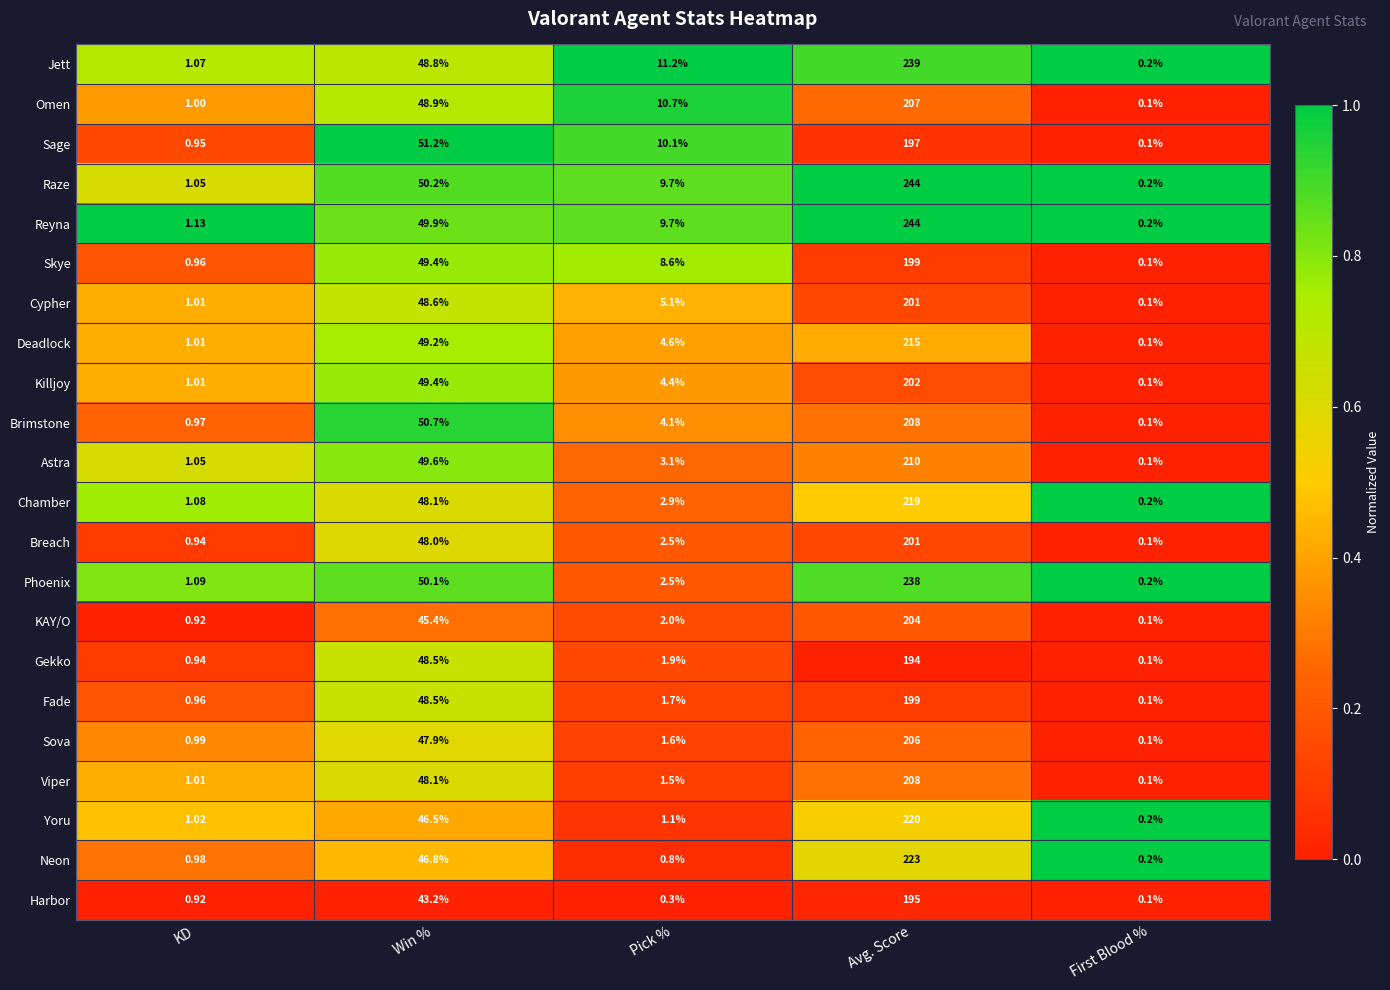

Which category has the lowest value in the Viper series?

First Blood %